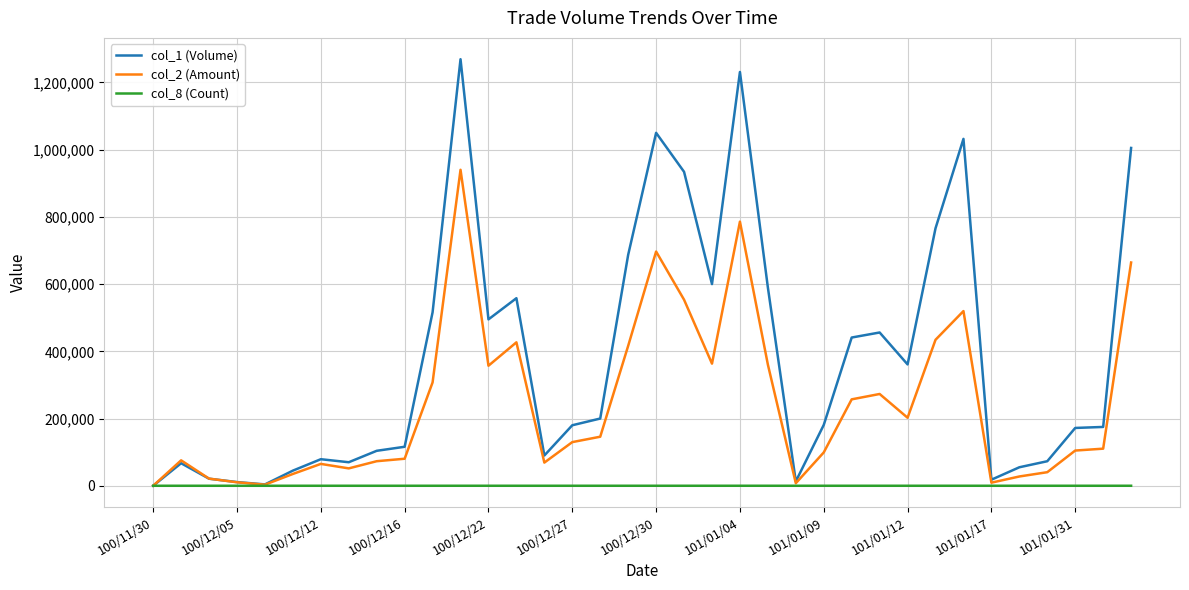

Which series has the widest spread of values?

col_1 (Volume)